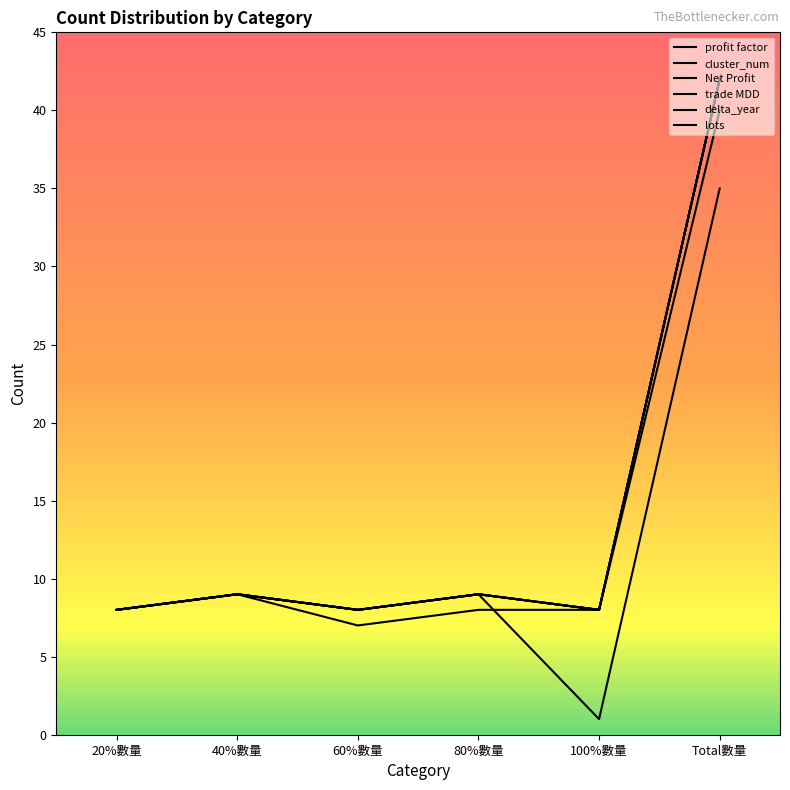

At which label does profit factor reach its minimum?

60%數量